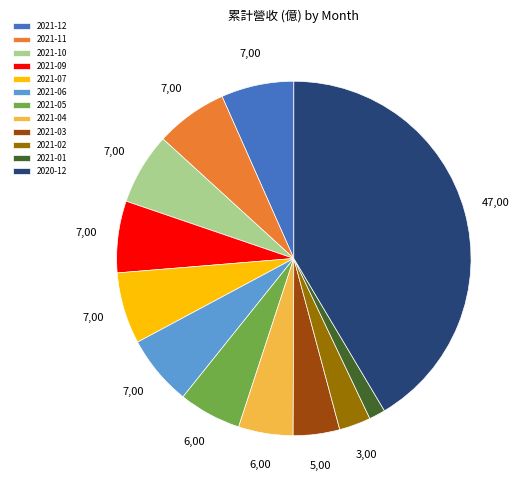

Is it true that 2021-12 is 13% of the pie?

False